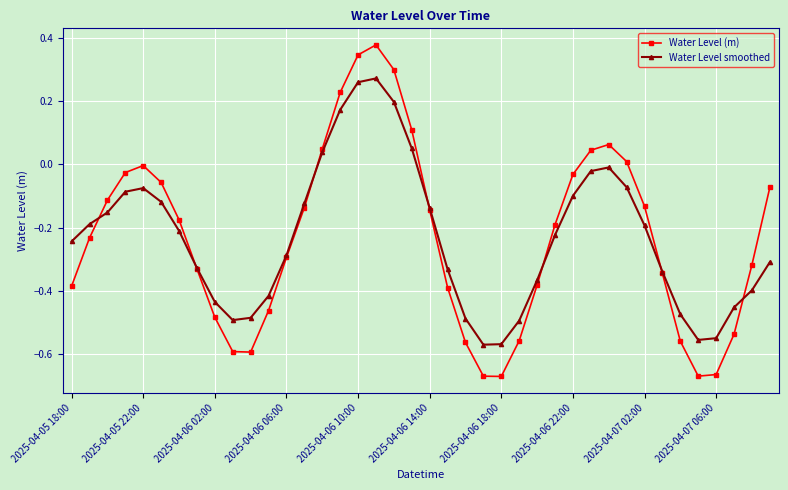

How many data points in Water Level smoothed are less than 0?

34